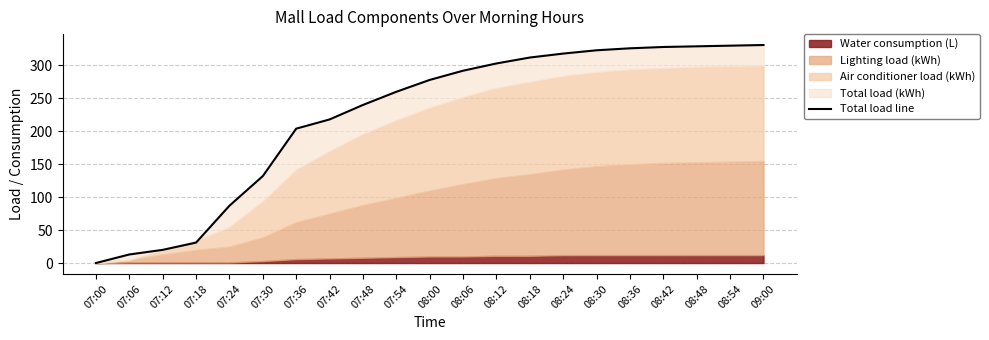

What position from the right is 08:30?

6